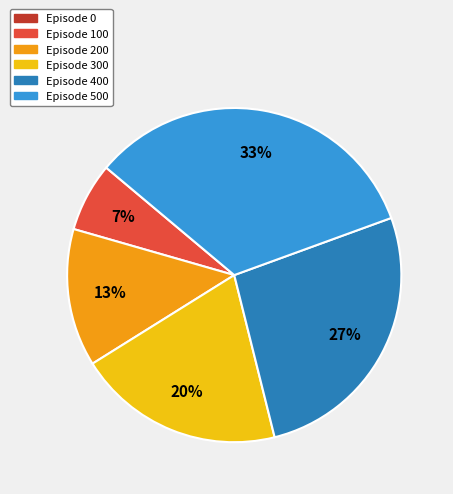

Between Episode 100 and Episode 300, which is larger?

Episode 300